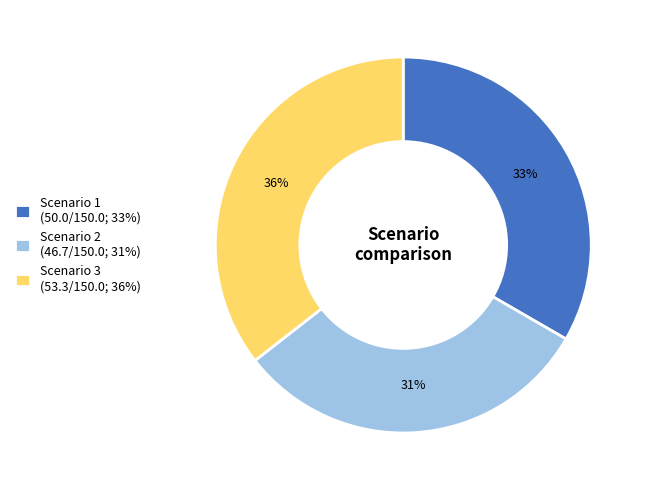

To the nearest percent, what portion does Scenario 3 represent?

36%